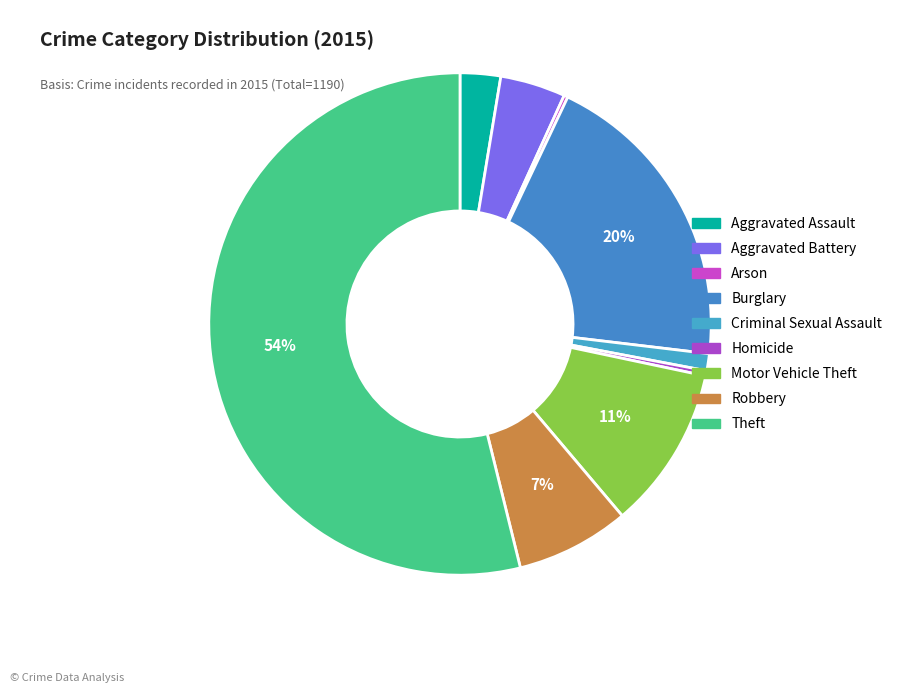

What percentage is NOT represented by Aggravated Assault?

97.4%